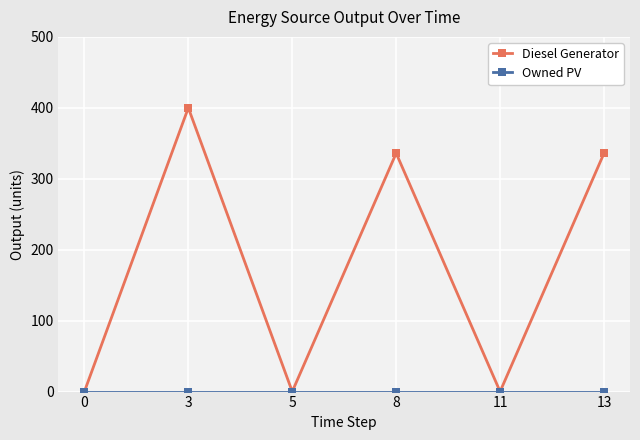

Which series has the largest total across all categories?

Diesel Generator